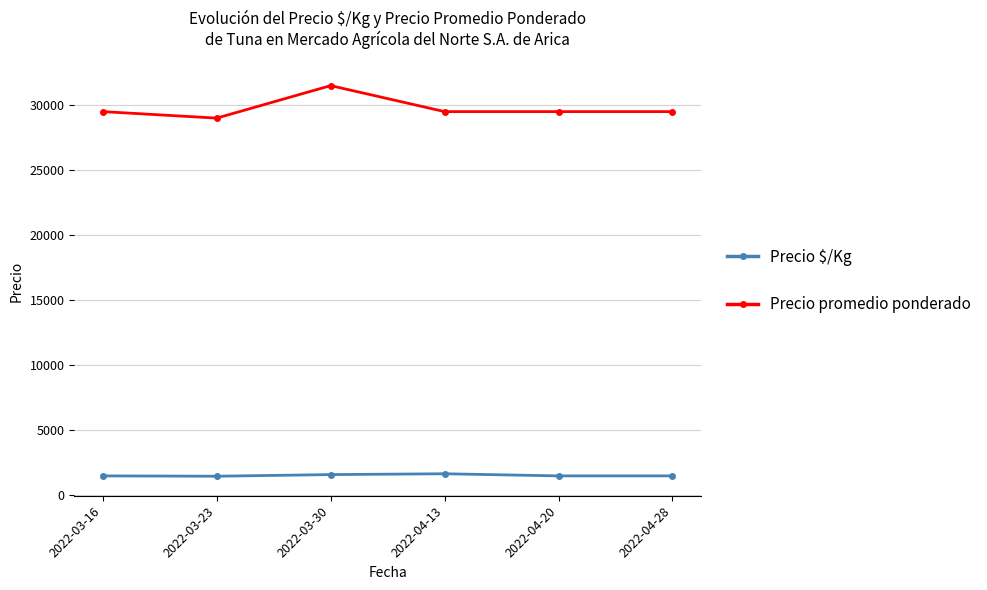

The value of Precio $/Kg at 2022-04-28 is 1475. True or false?

True